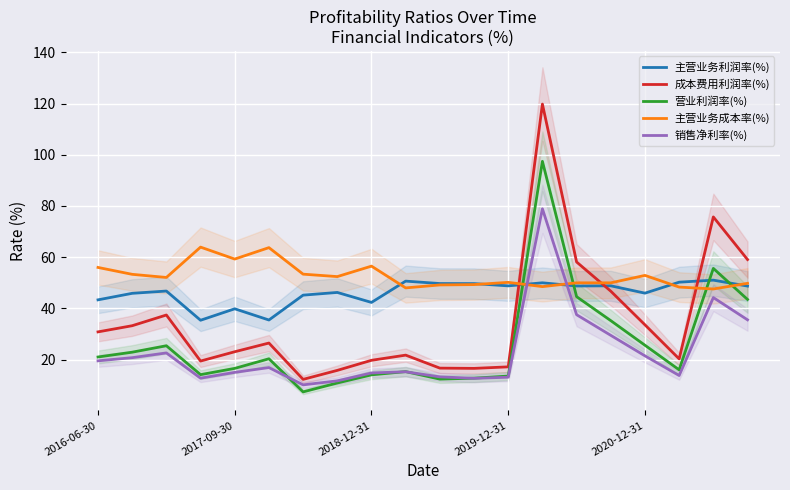

What is the lowest value of the 成本费用利润率(%) series?

12.3